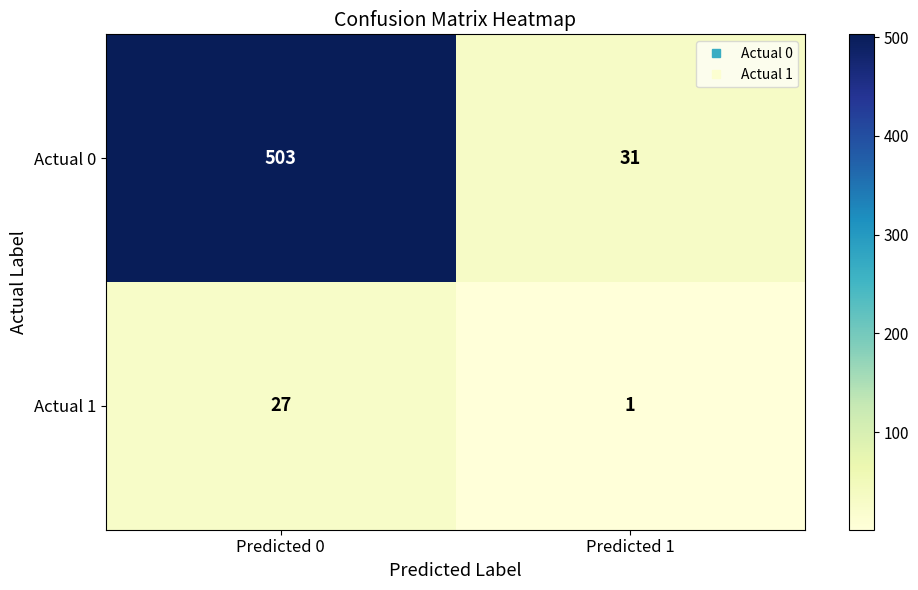

Is it true that Actual 0 equals 6 at Predicted 1?

False